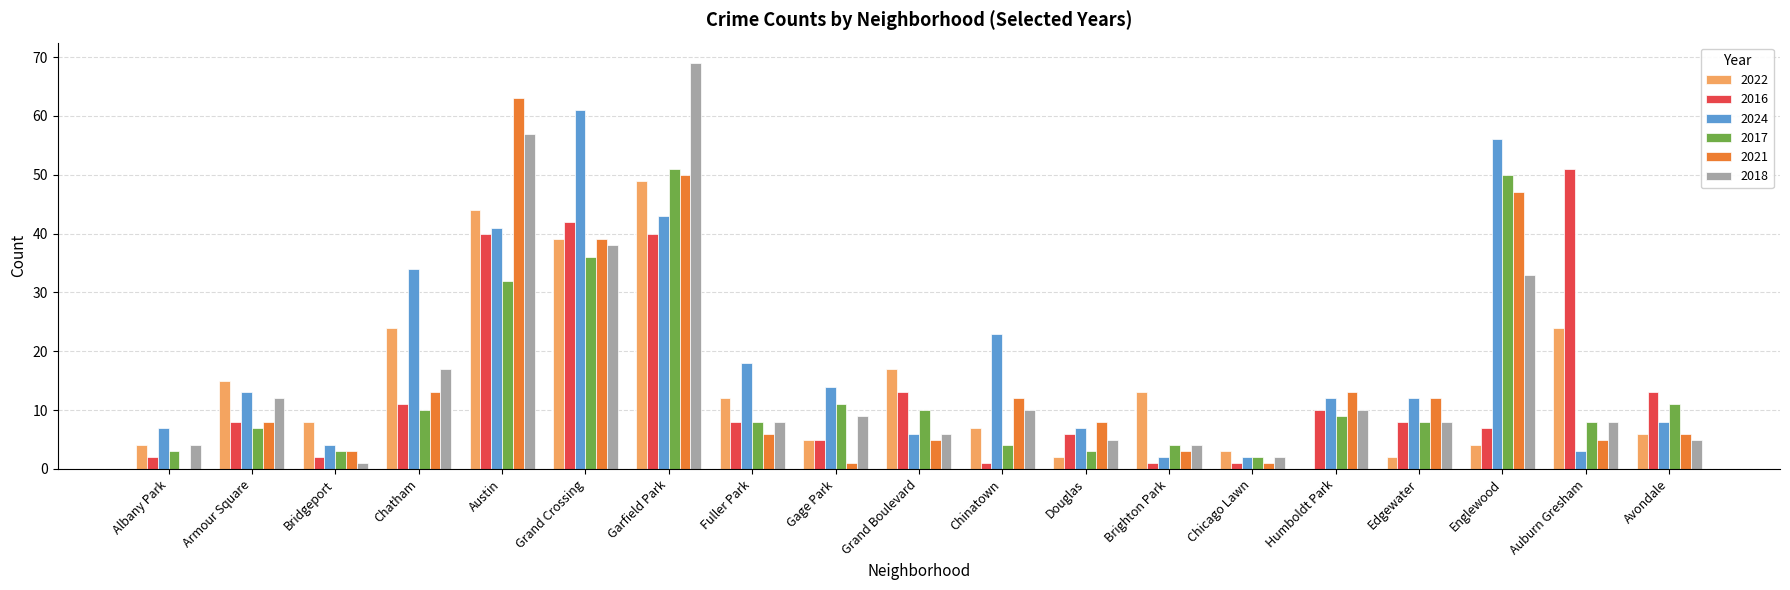

What is the sum of the 2021 values at Armour Square and Avondale?

14